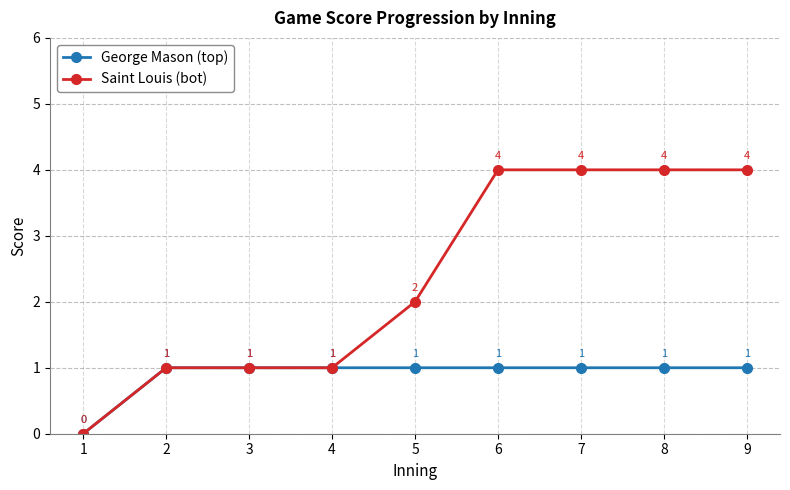

Rank the series by their maximum value, from highest to lowest.

Saint Louis (bot), George Mason (top)